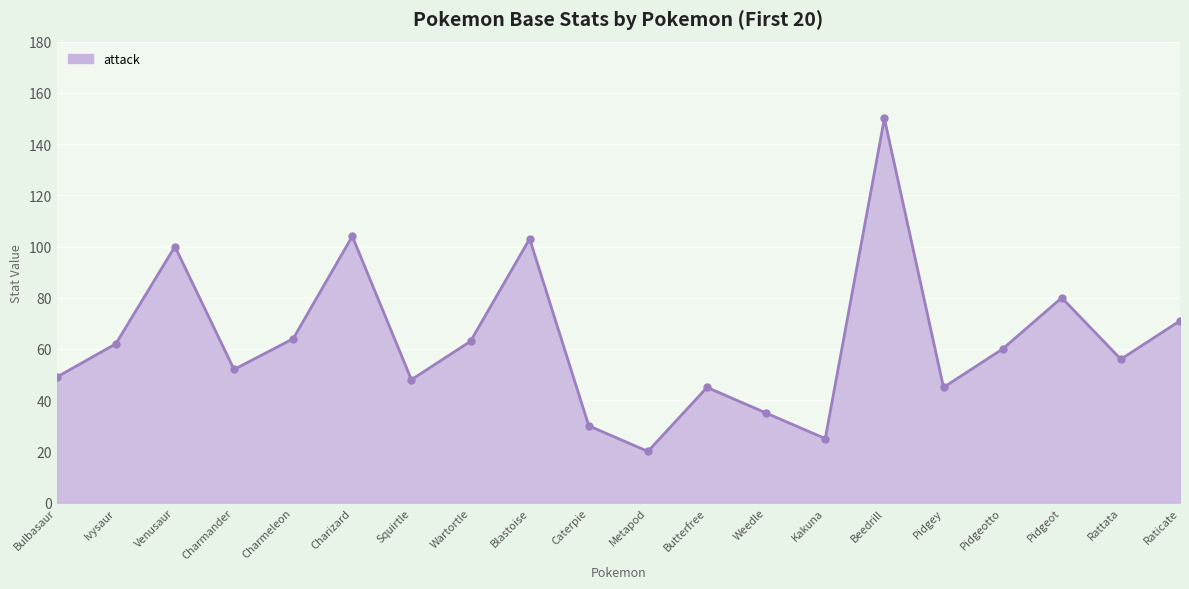

What position from the left is Pidgeotto?

17